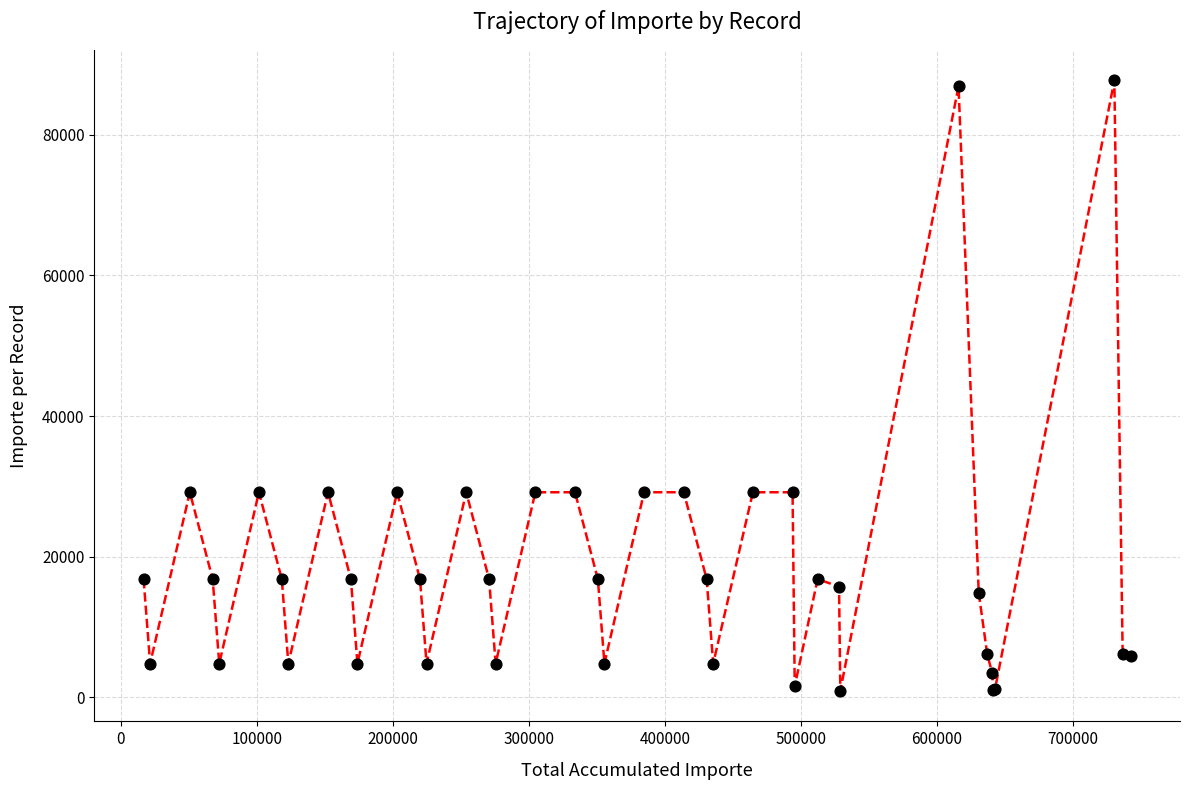

What is the difference between the maximum and minimum values?

86791